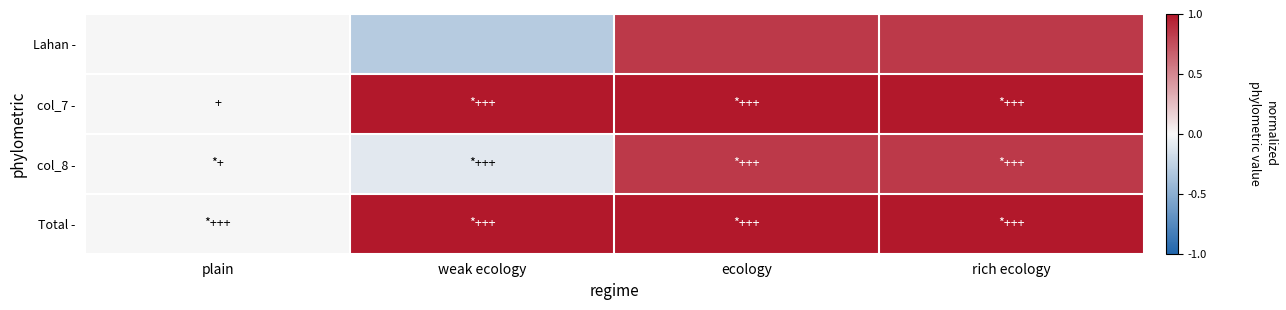

Which has a higher value, rich ecology or plain?

rich ecology